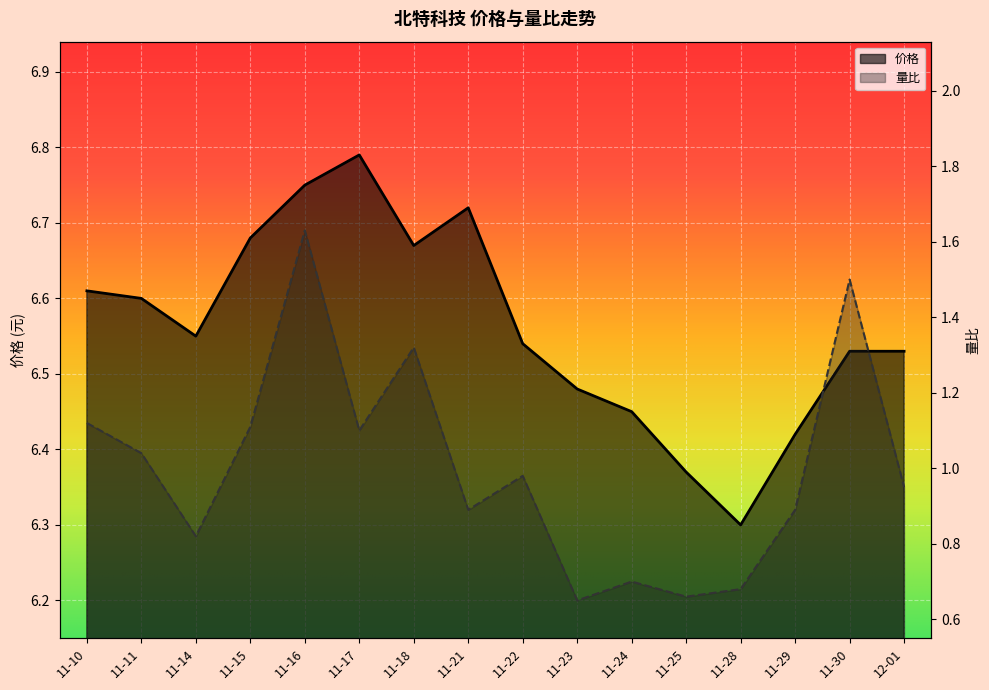

Which category has the highest value in the 价格 series?

11-17